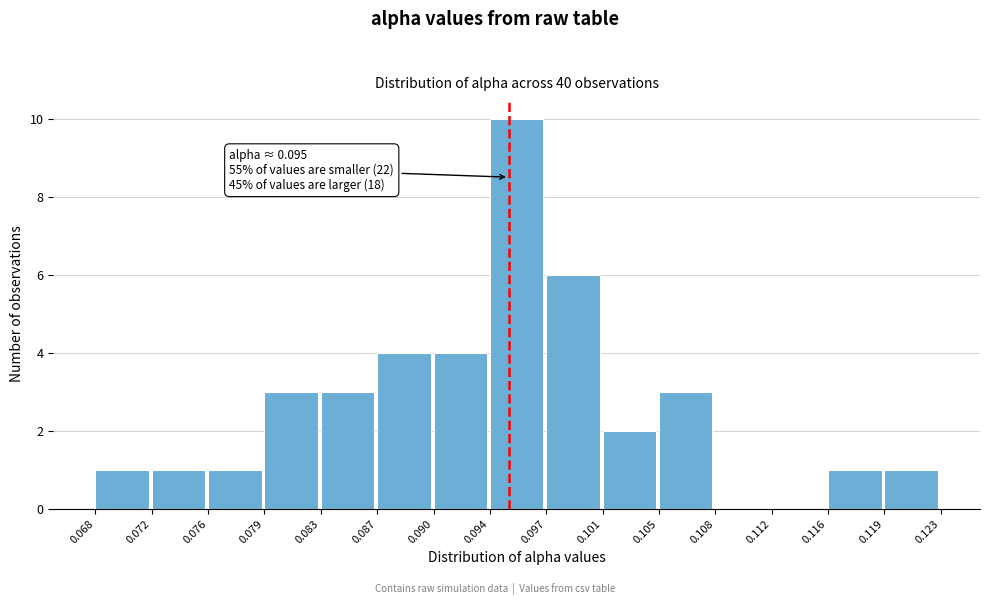

Over which range of the x-axis is the bar tallest?

0.094 to 0.097